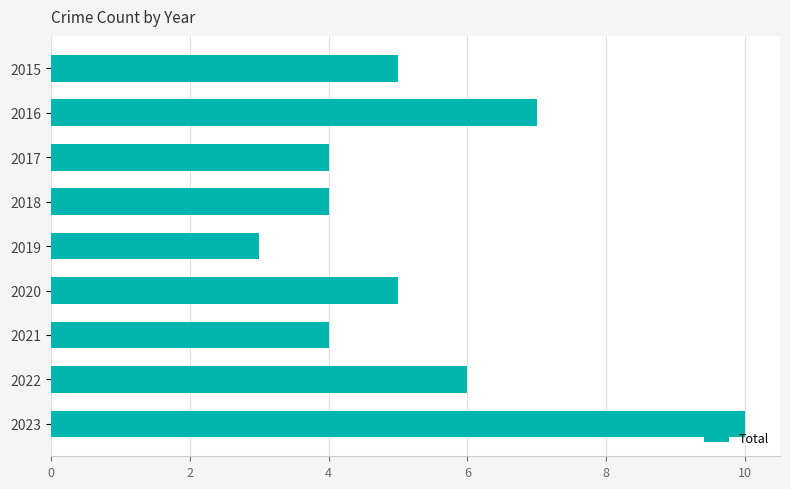

At which category does the chart reach its peak across all series?

2023